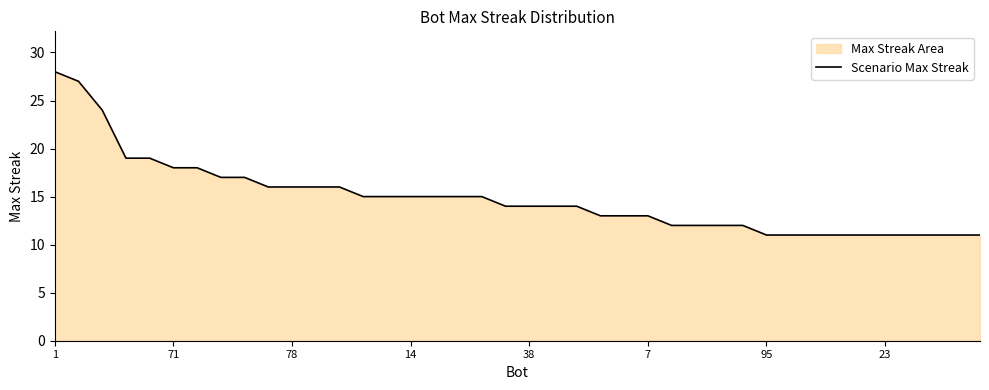

What is the maximum value shown in the chart?

28